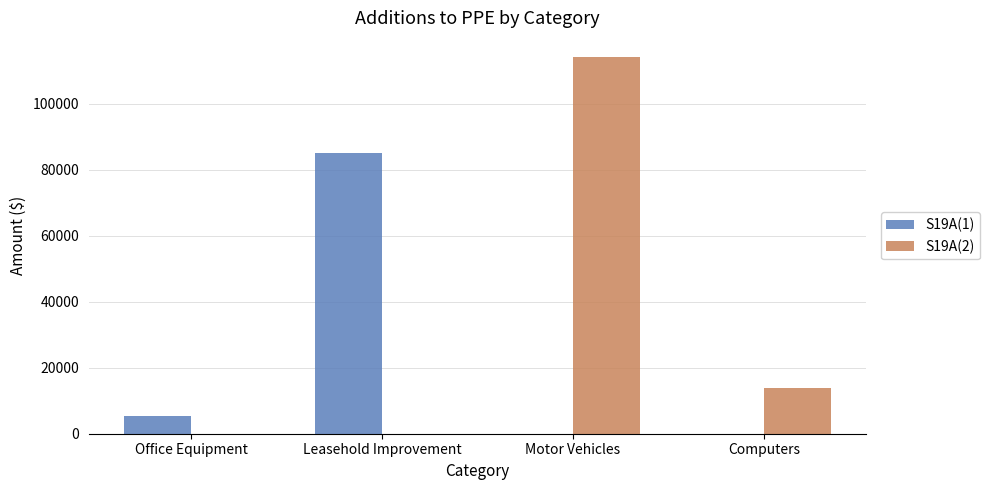

How many data points in S19A(2) are above 13954?

2